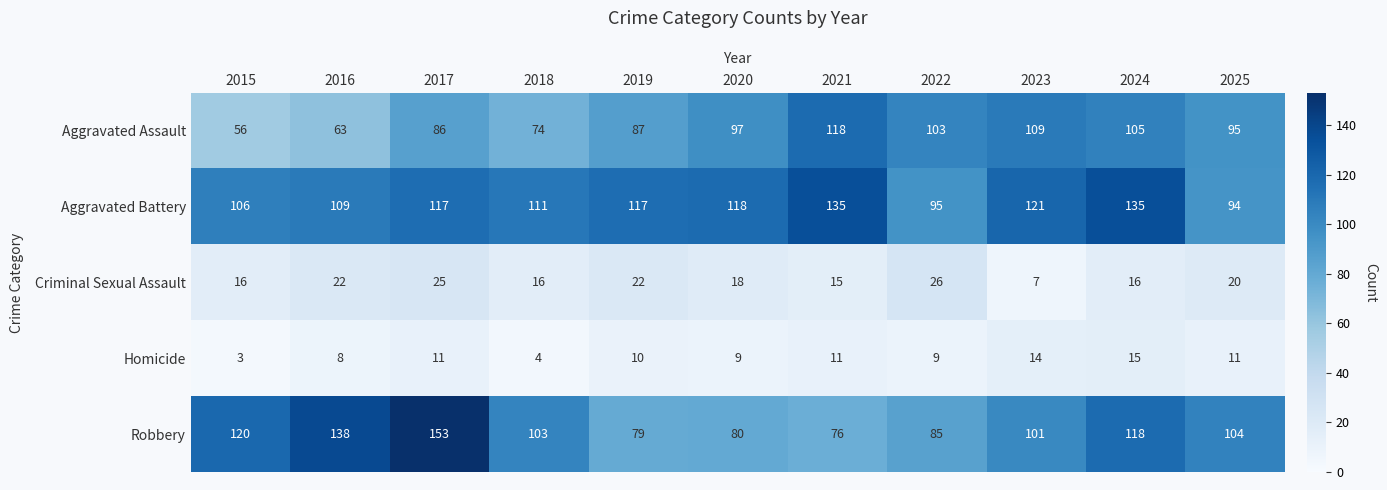

The Criminal Sexual Assault series shows 6 at 2021. True or false?

False